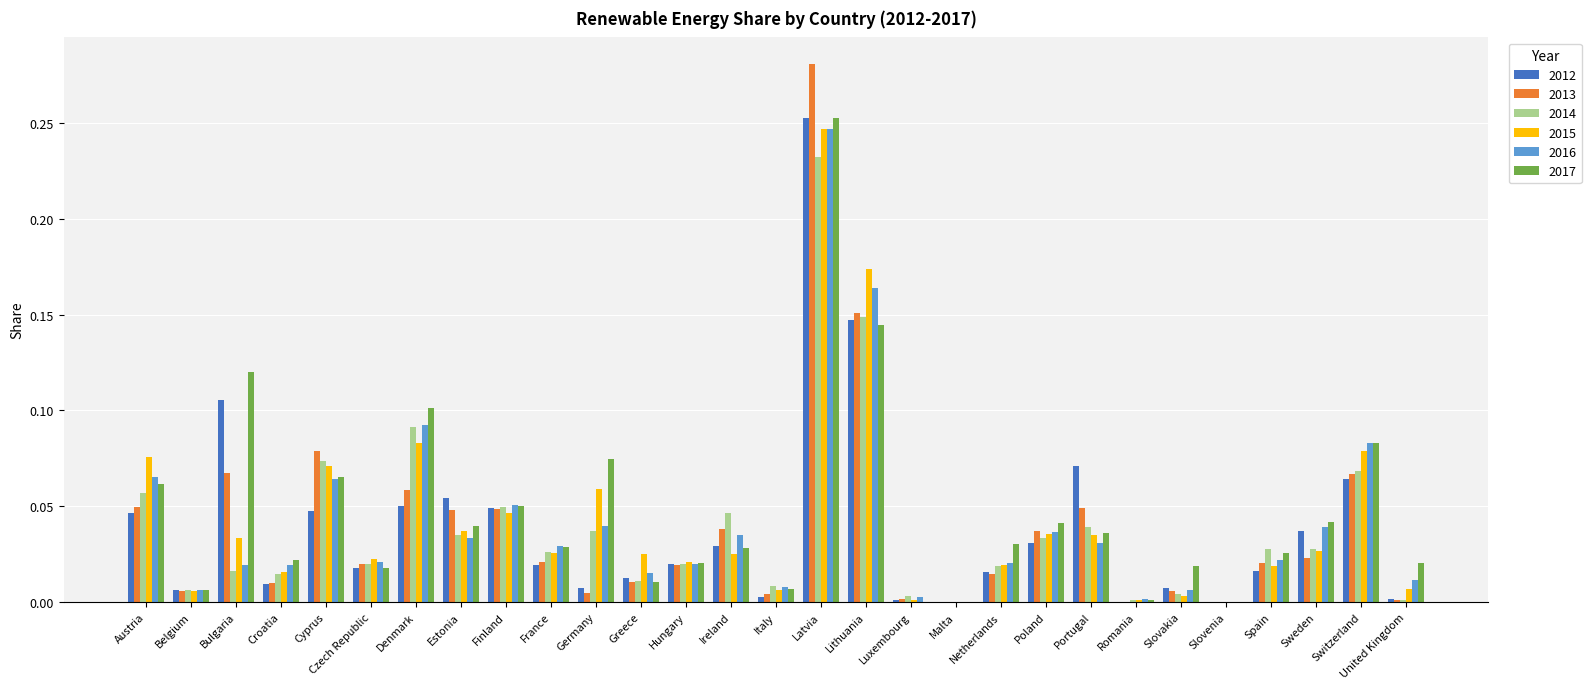

At which category is the sum across all series the highest?

Latvia